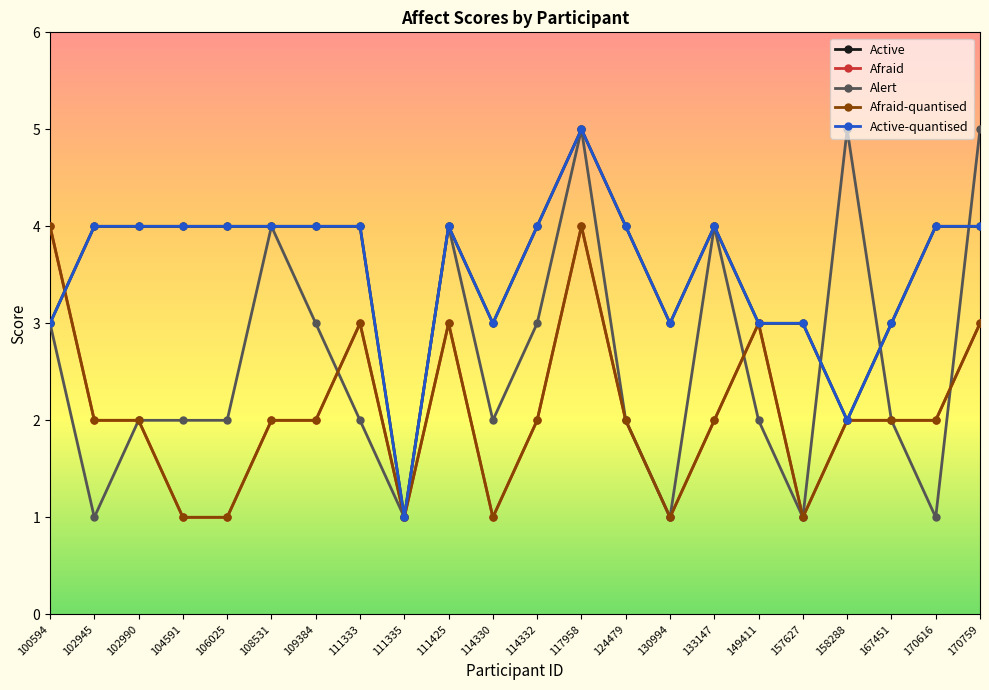

At which label does Active-quantised reach its minimum?

111335